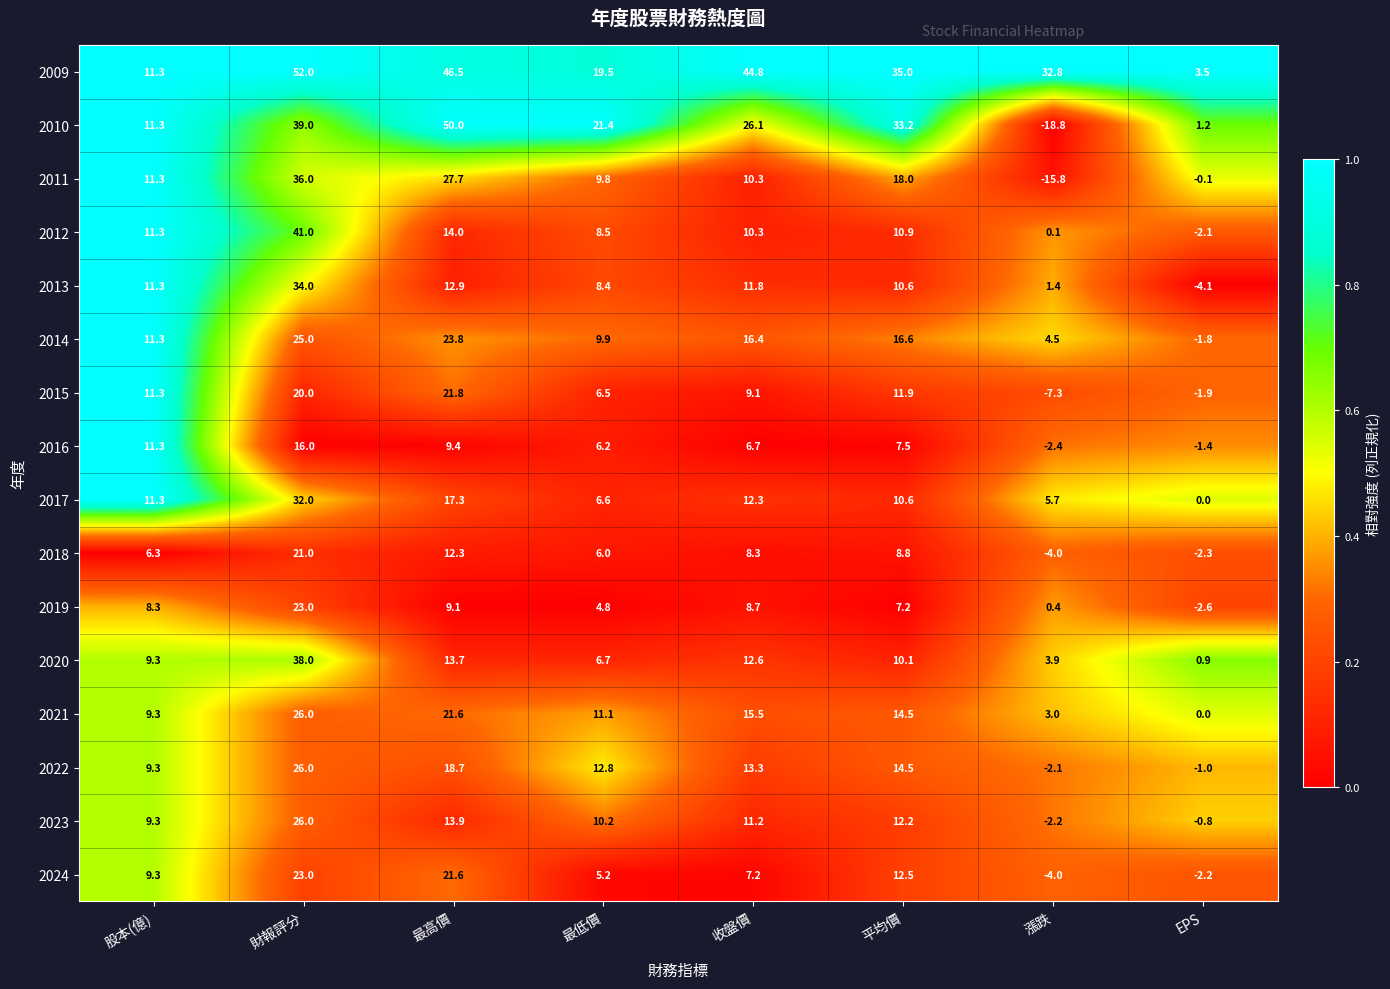

Which category has the highest value in the 2024 series?

財報評分